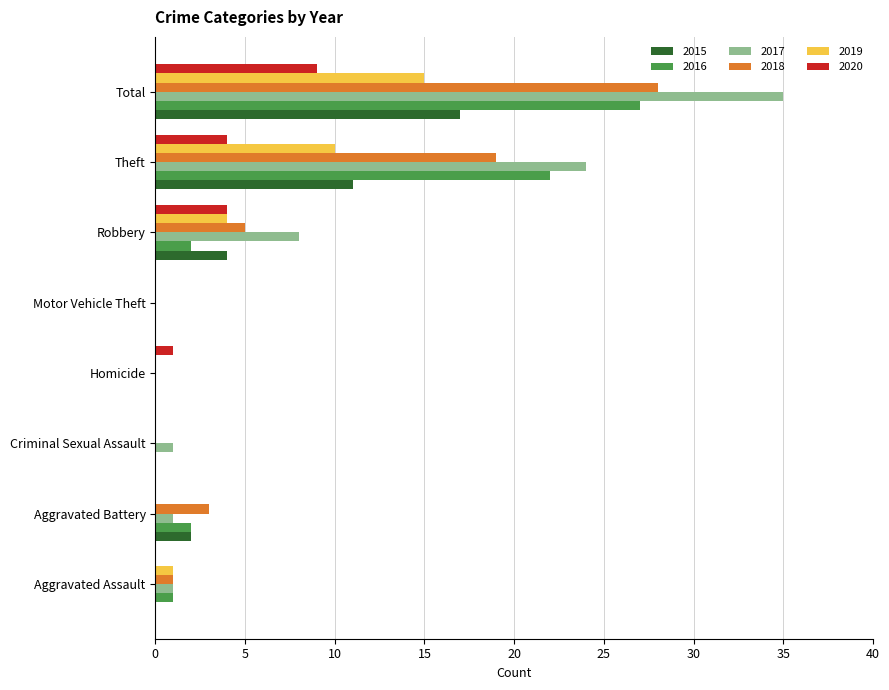

Between Motor Vehicle Theft and Robbery, which series saw the biggest shift?

2017